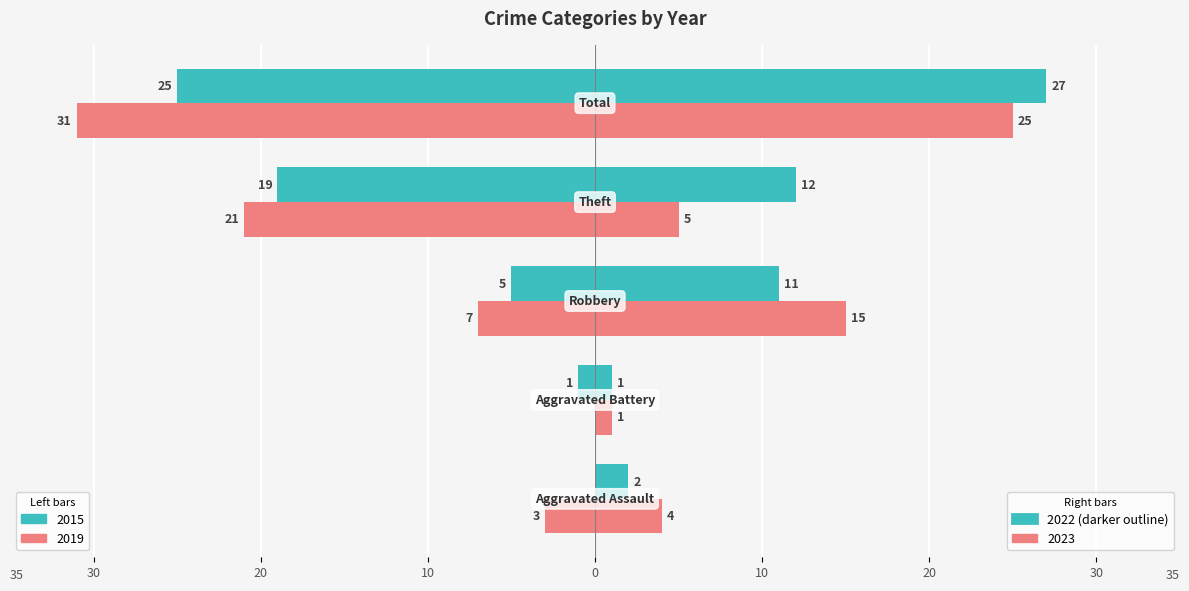

Count the number of categories in the chart.

5